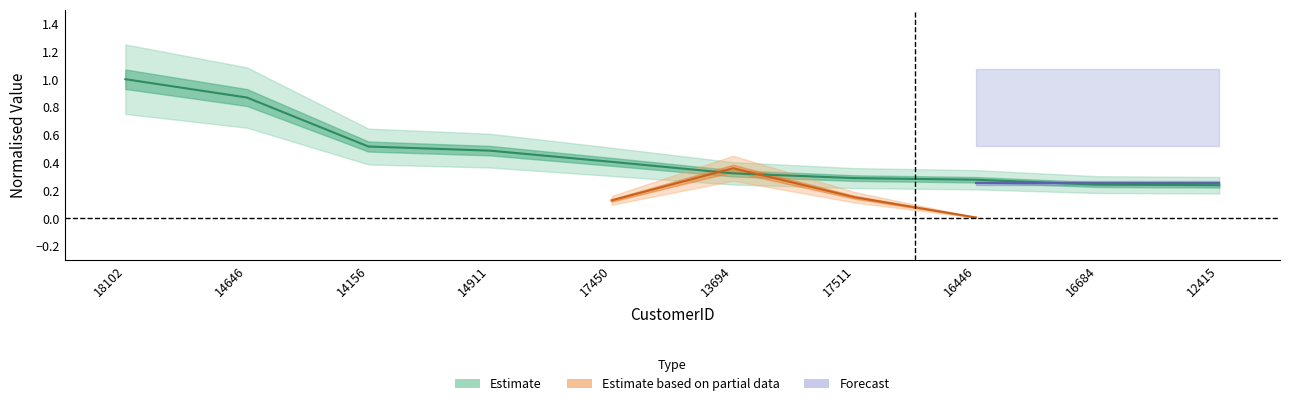

Reading right to left, transcribe all the data shown in this chart.

0.2	0.2	0.3	0.3	0.3	0.4	0.5	0.5	0.9	1.0